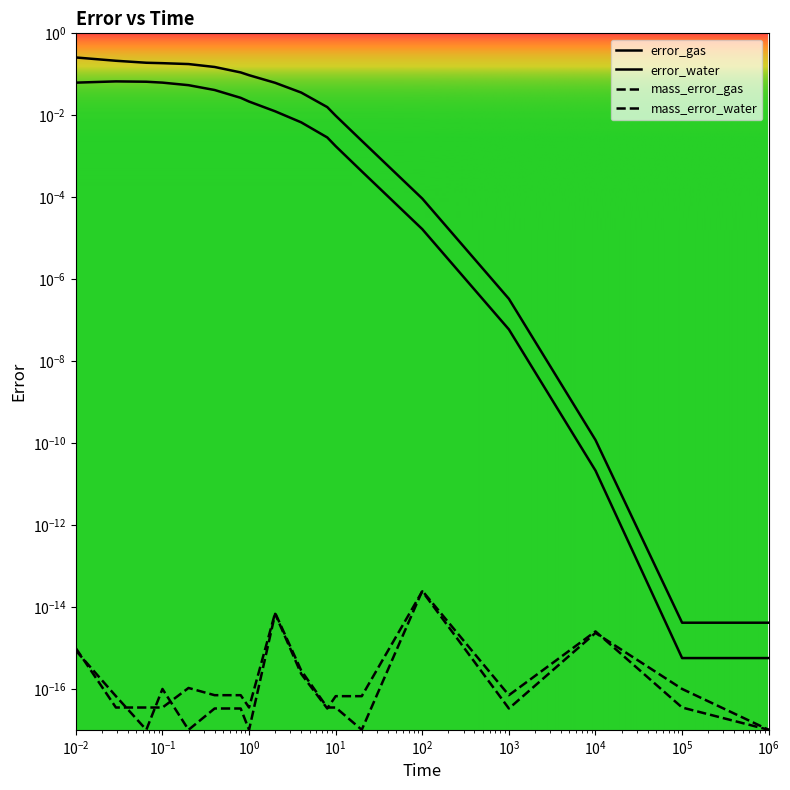

What is the sum of all error_water values?

1.5